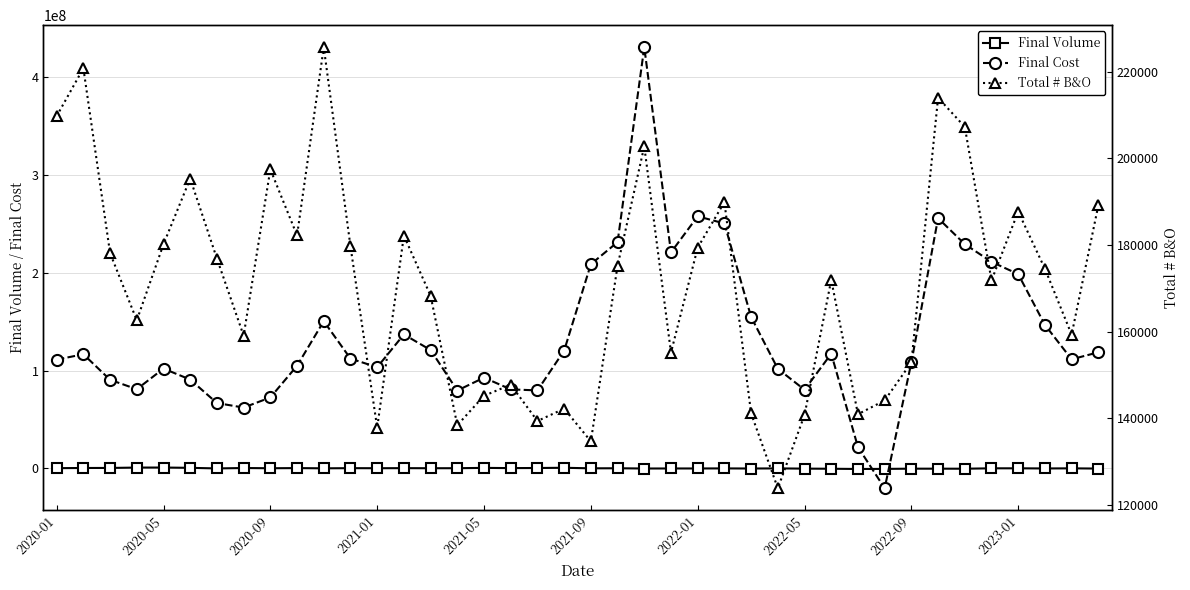

Which series has the largest range (max minus min)?

Final Cost